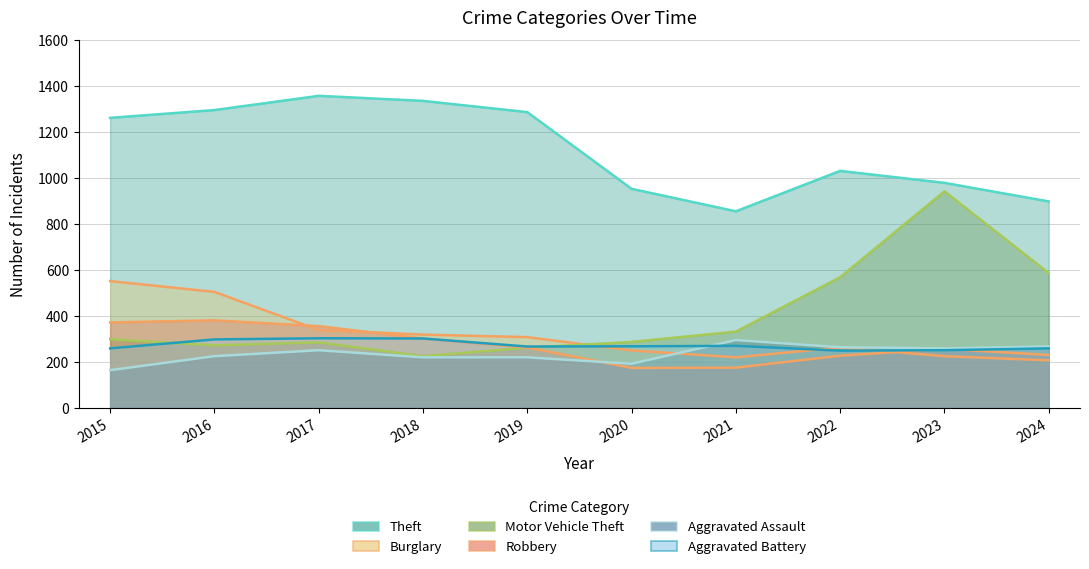

What is the sum of the Aggravated Battery values at 2016 and 2023?

549